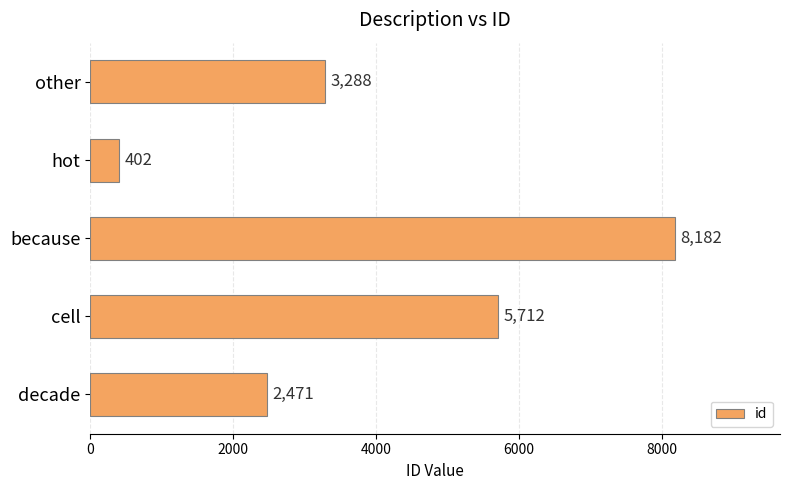

What is the minimum value shown in the chart?

402